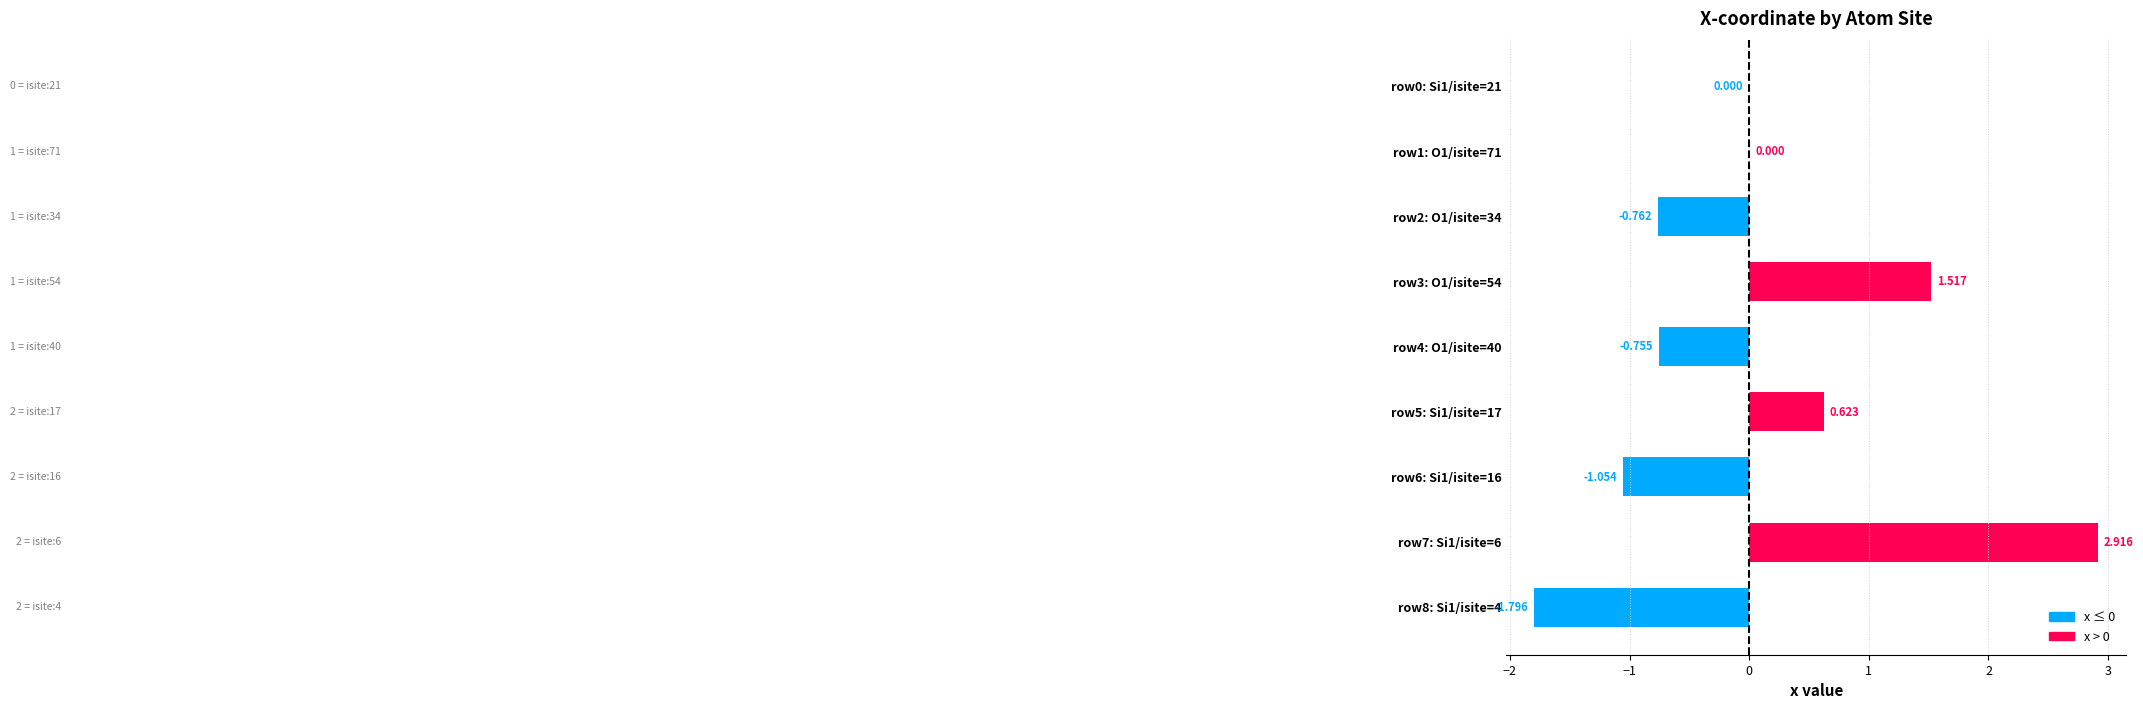

What is the minimum value shown in the chart?

-1.8